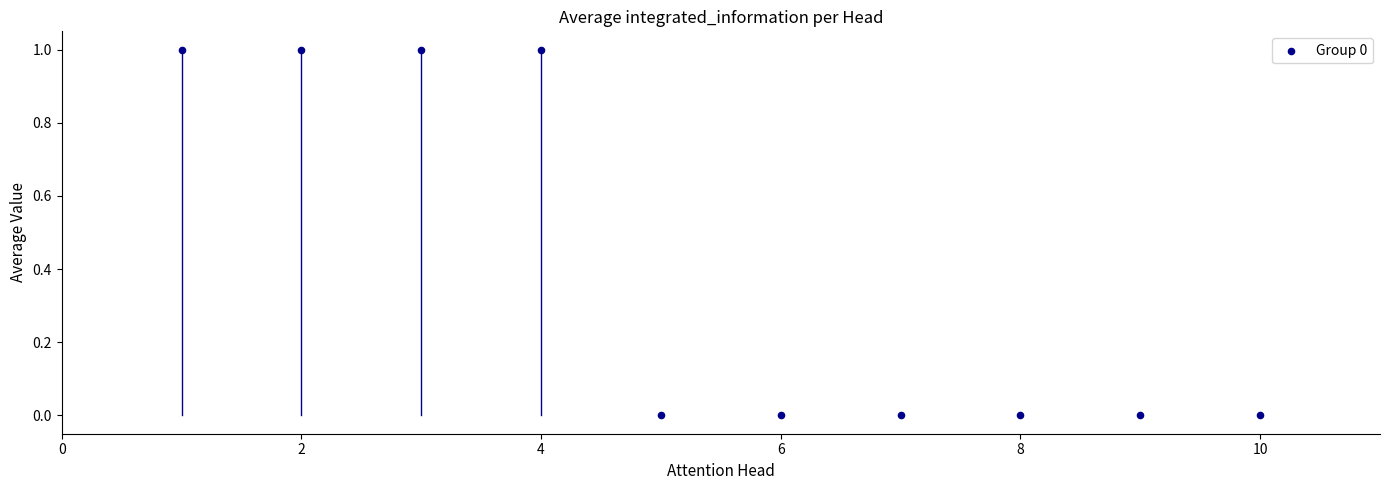

What is the range of X values (max minus min)?

9